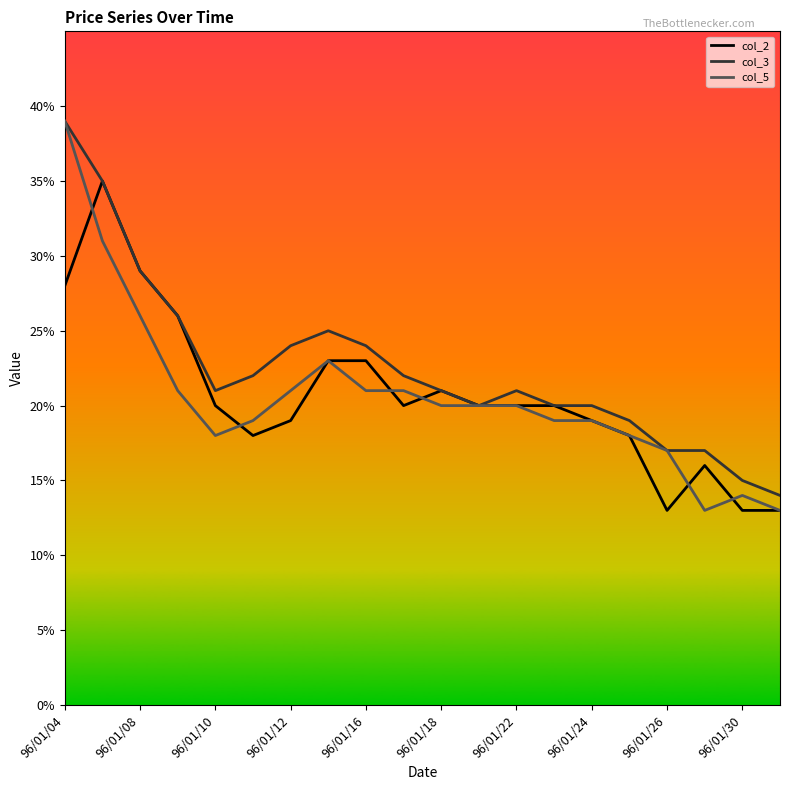

What are all the series names shown in the legend?

col_2, col_3, col_5